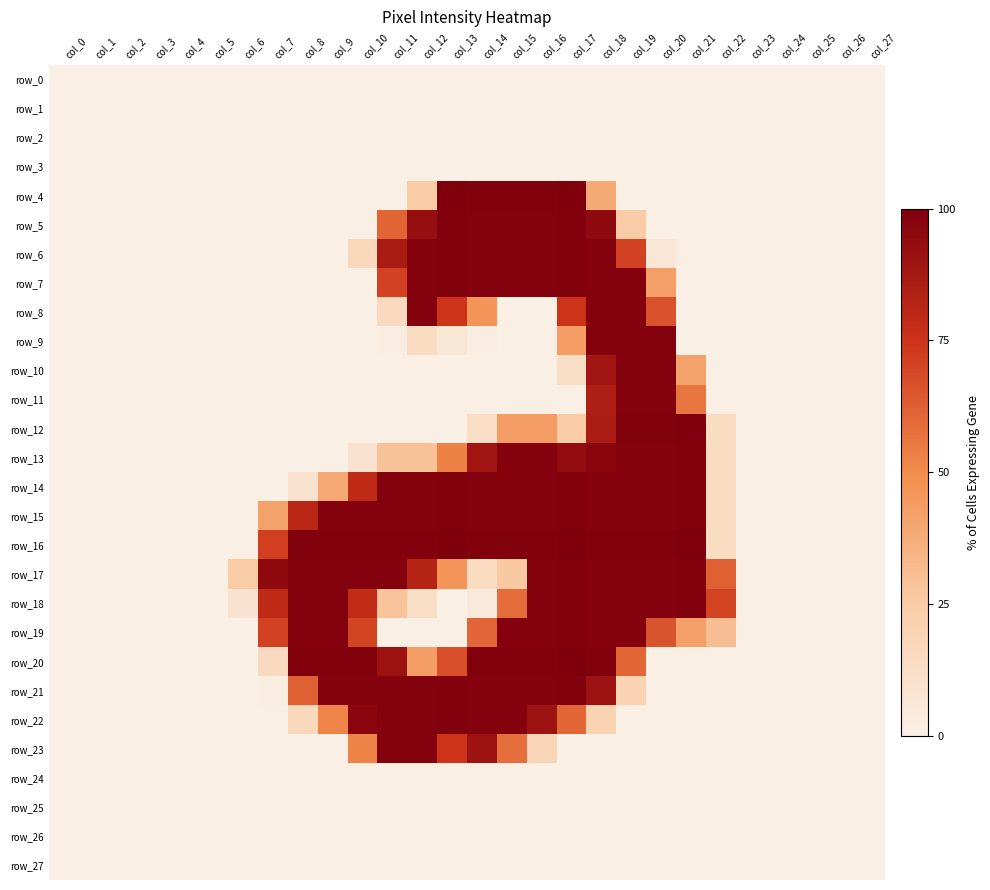

Between col_9 and col_18, which is larger?

col_9